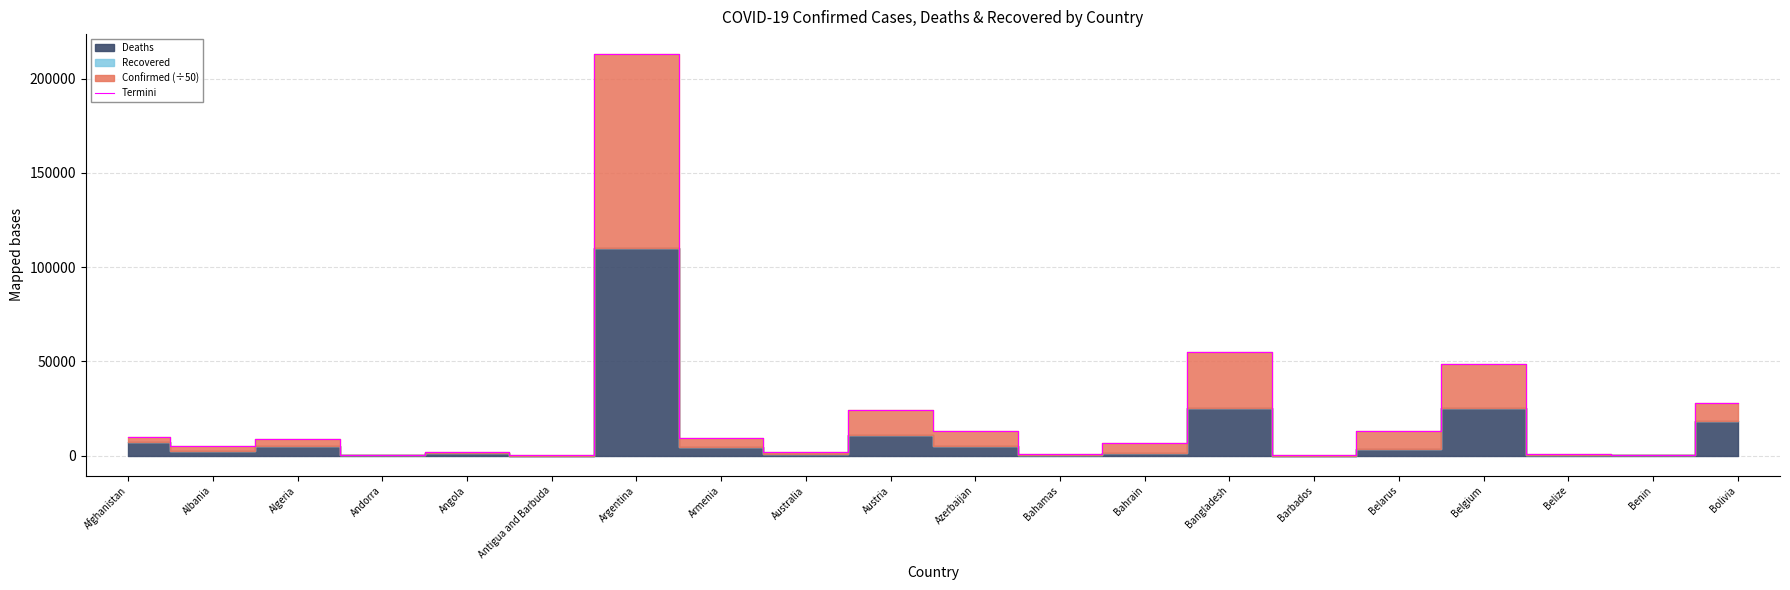

True or false: the data shows 24315.1 at Austria.

True